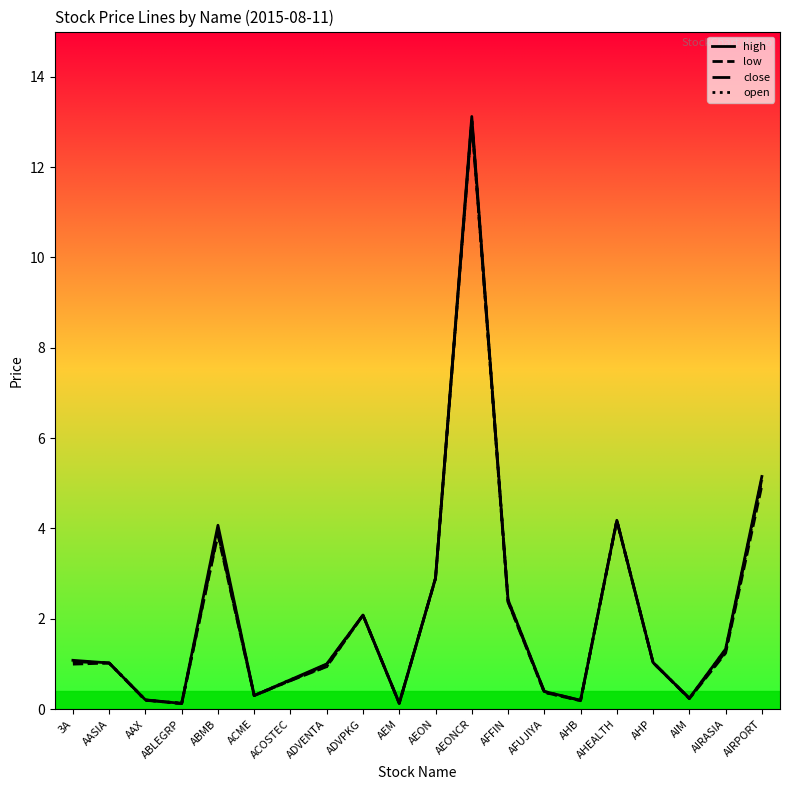

What value does the high series have at AFUJIYA?

0.4